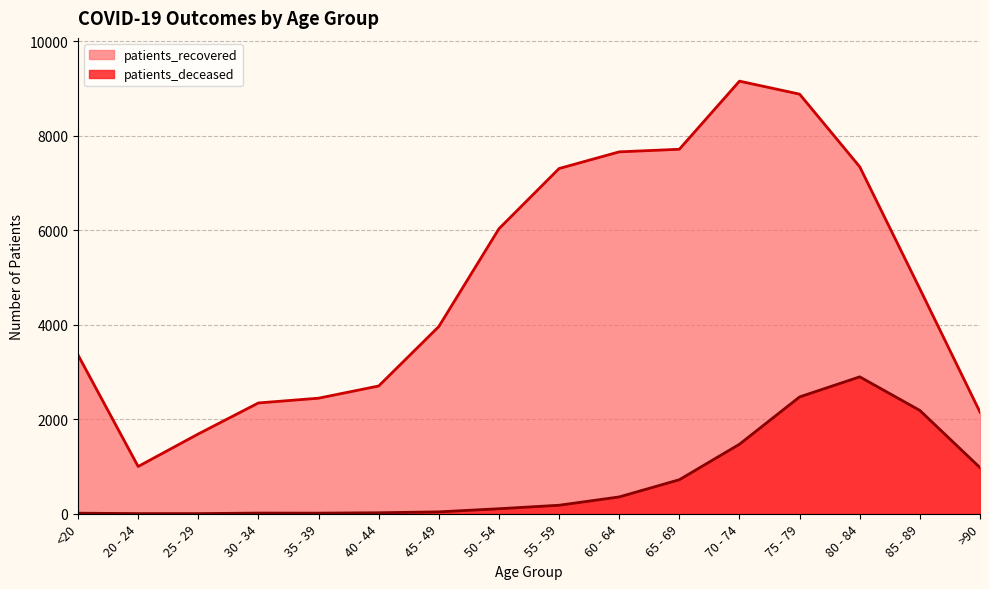

What is the total value across all series at 85 - 89?

6944